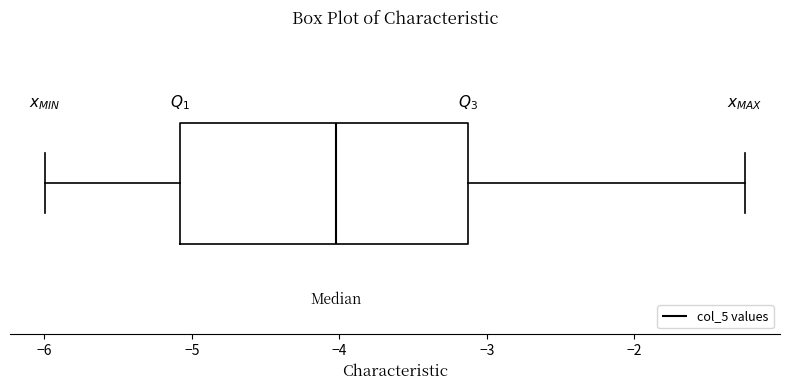

Where does the left whisker of the box end on the x-axis? The values are not printed on the chart, so give them approximately, as read against the axis.

-6.0